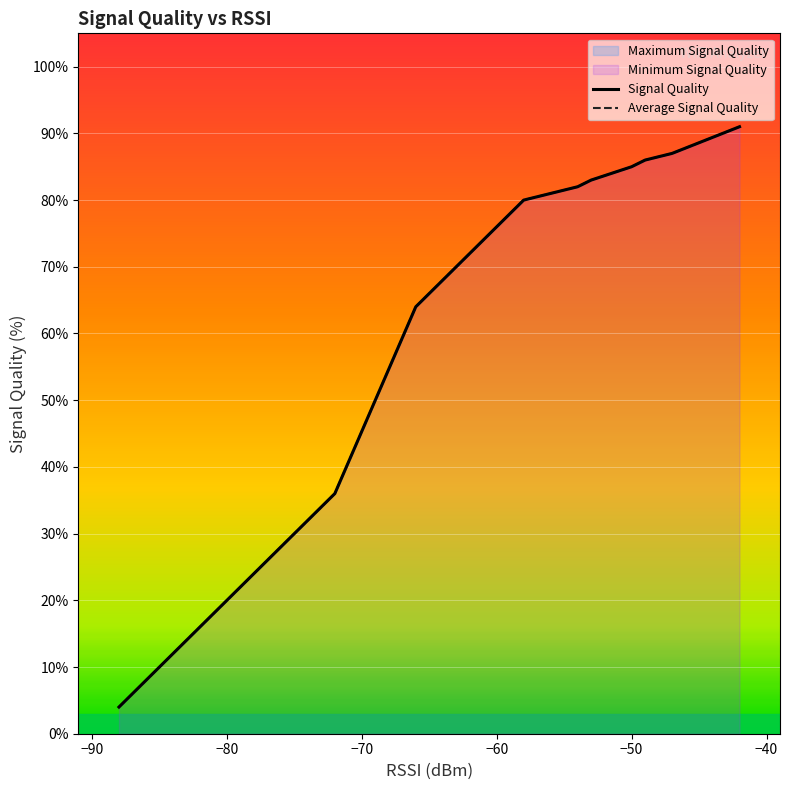

Is the value of Average Signal Quality at 9 greater than the value of Signal Quality at −60?

Yes